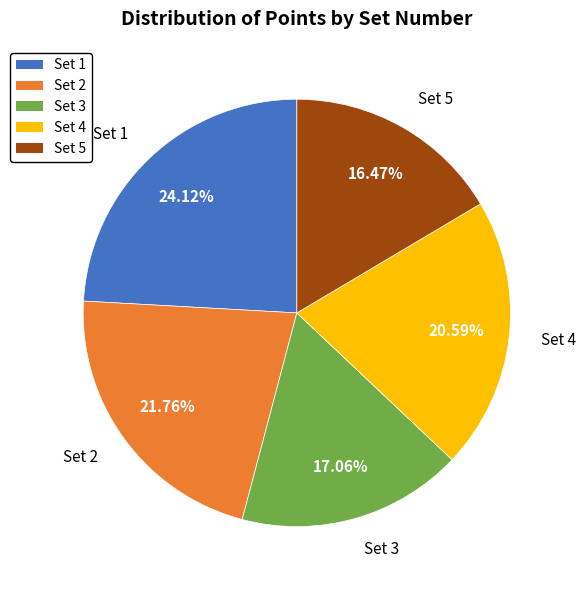

Is there any slice that represents more than half of the pie?

No